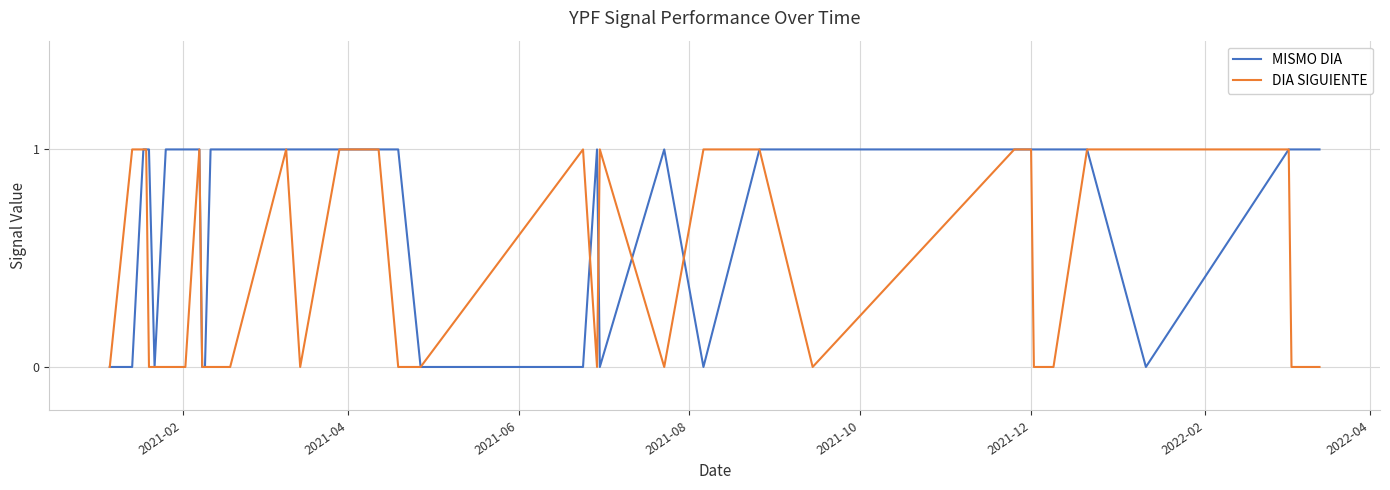

Which series has the largest total across all categories?

MISMO DIA